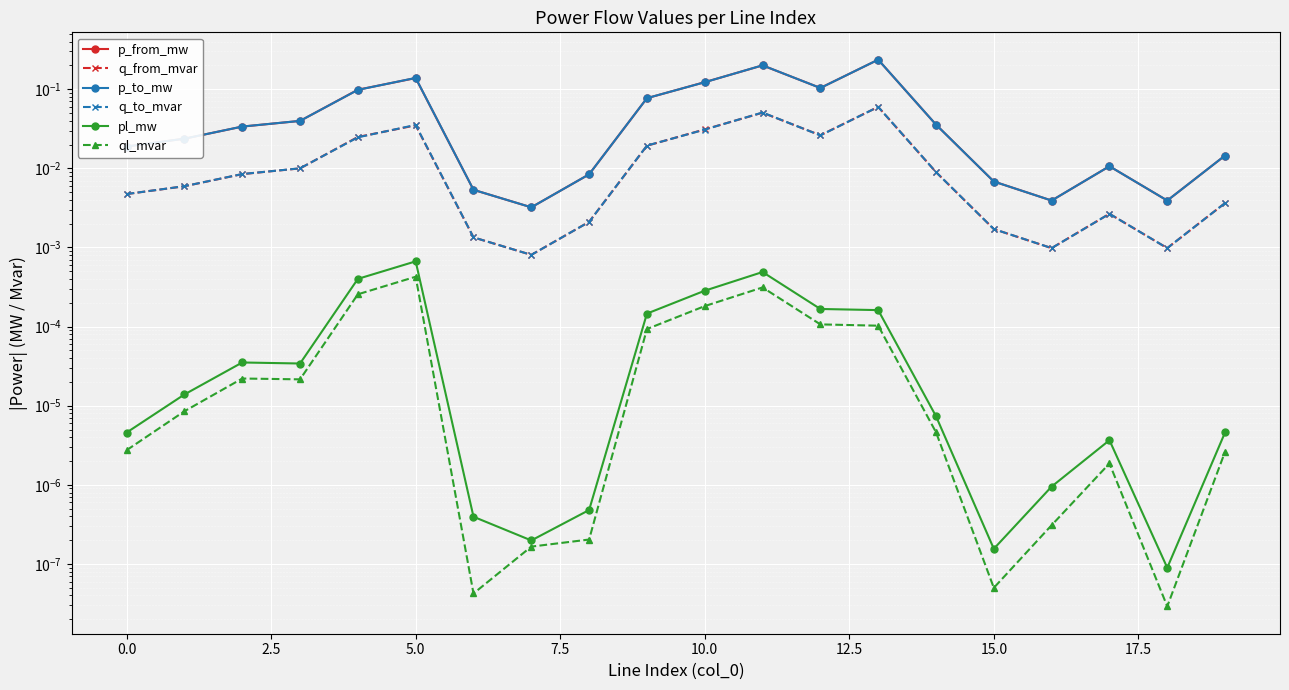

Is this an area chart (filled region under the line)?

No